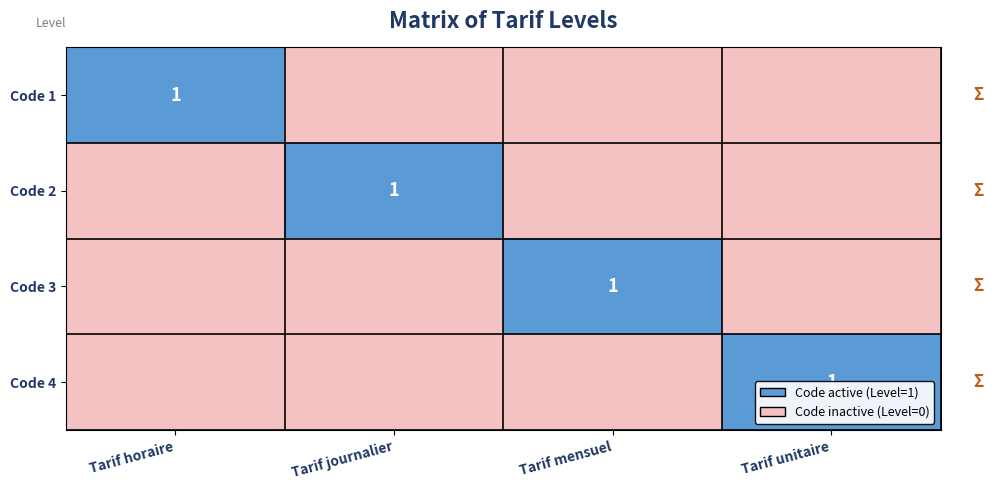

What is the total value across all series at Tarif mensuel?

1